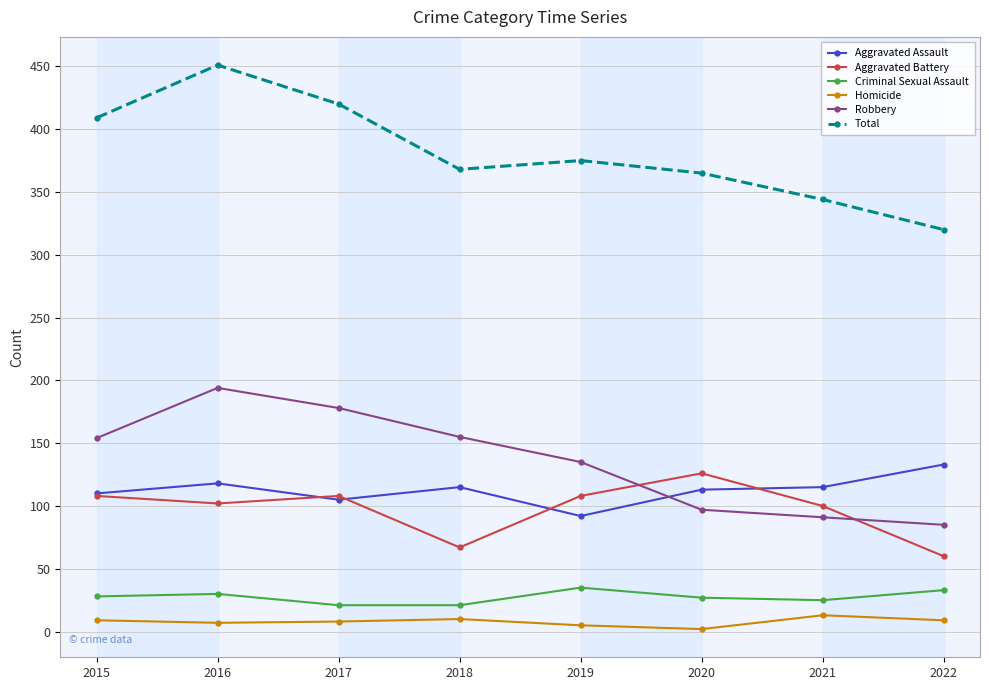

What is the average value of the Aggravated Assault series?

113